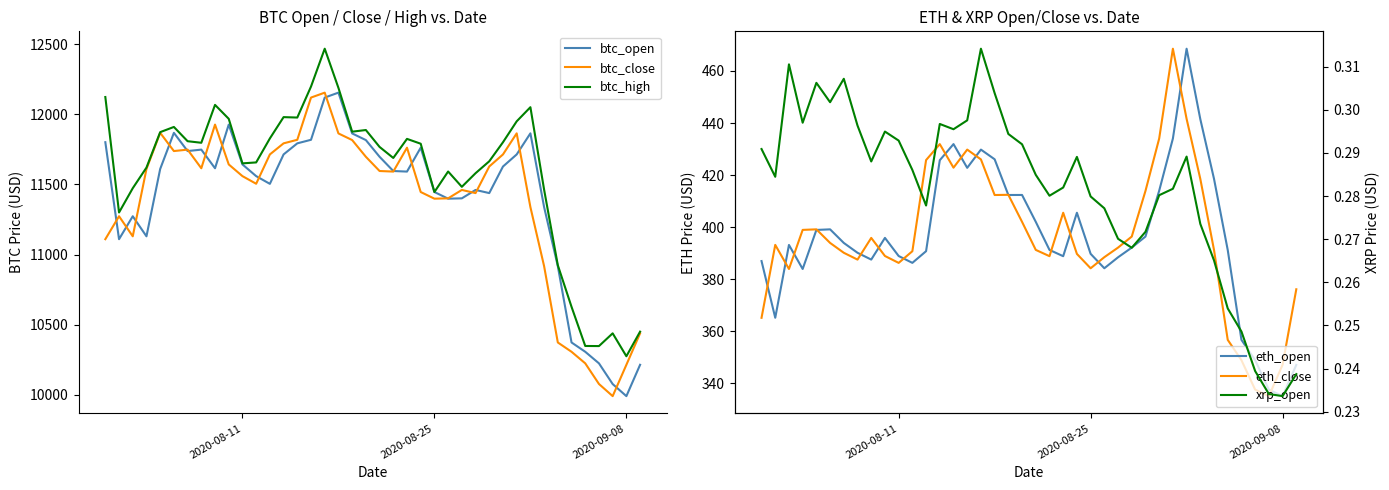

What is the maximum value for btc_open?

12154.7